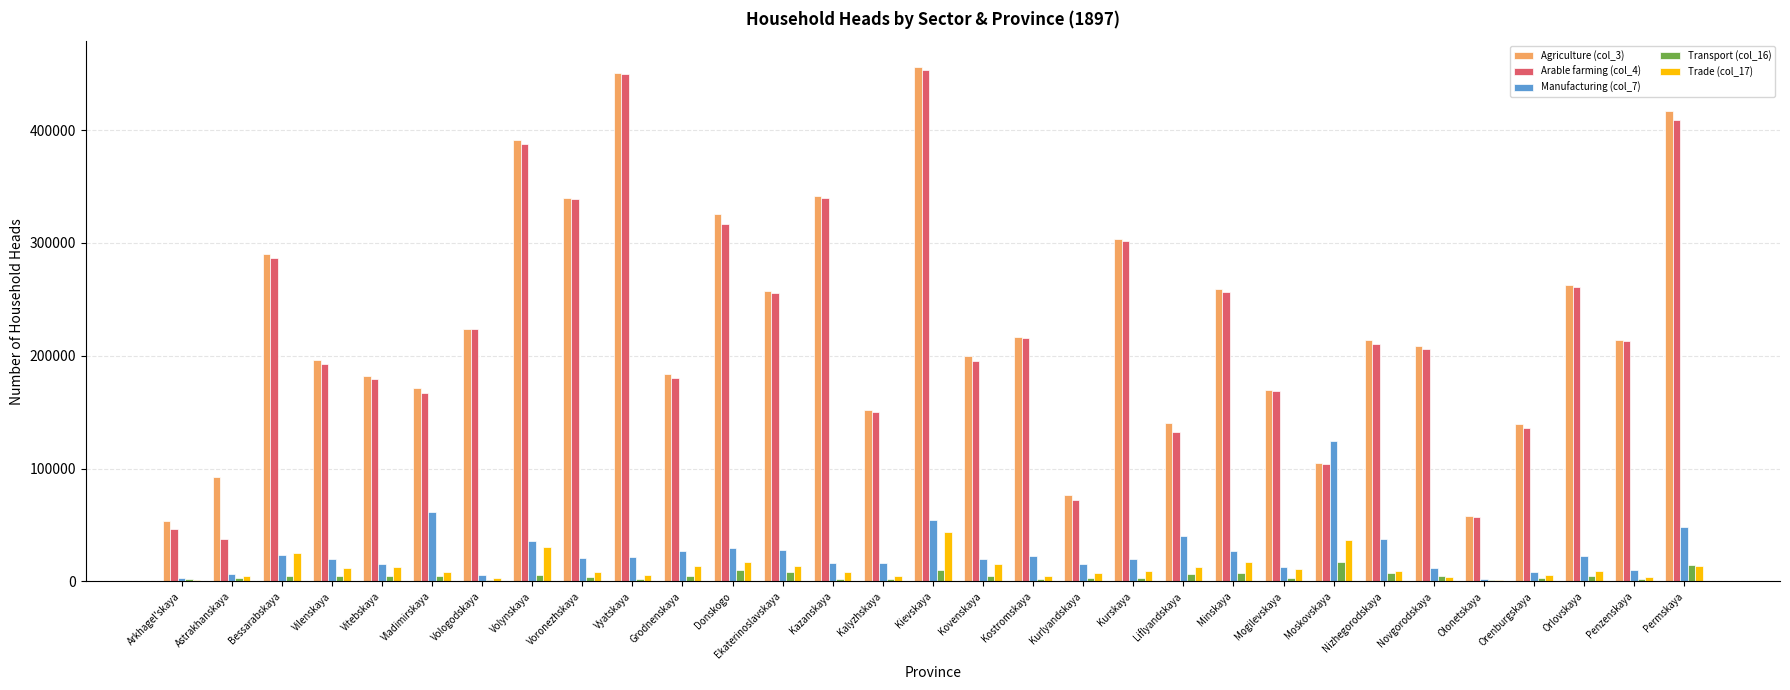

The value of Agriculture (col_3) at Vilenskaya is 294073.0. True or false?

False